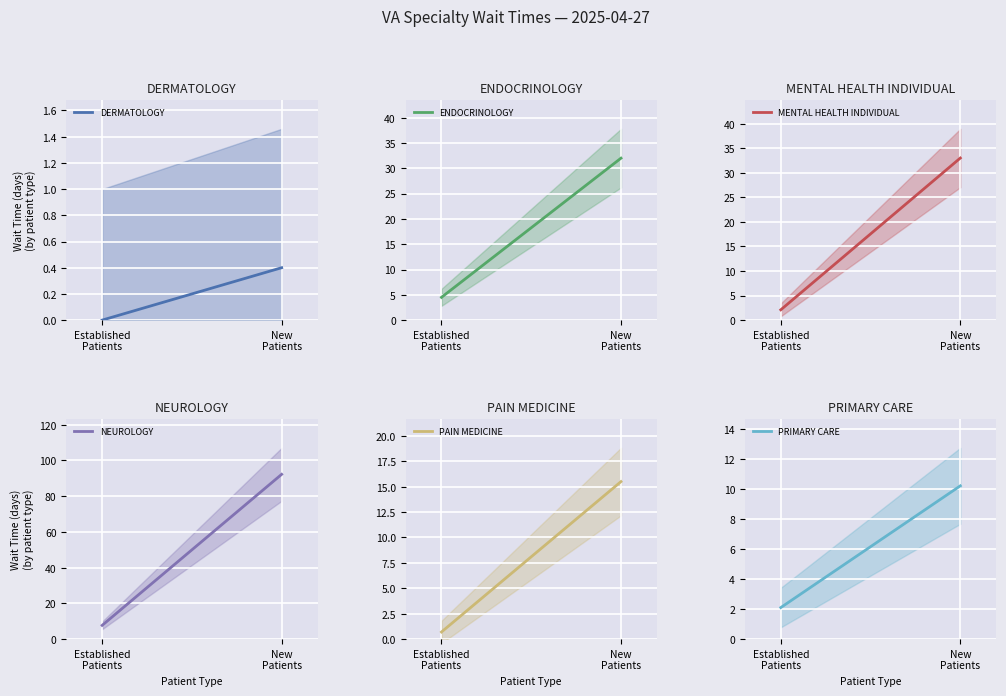

Between New
Patients and Established
Patients, which is larger?

New
Patients